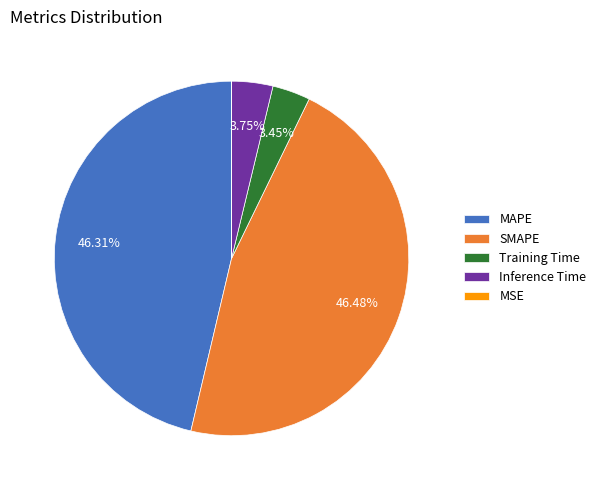

Is there a majority slice in this chart?

No